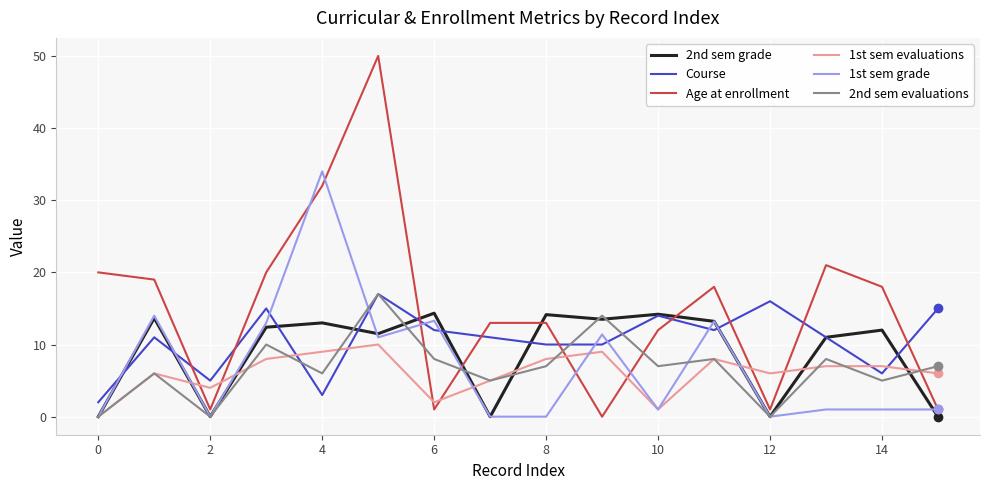

What is the greatest value displayed?

50.0